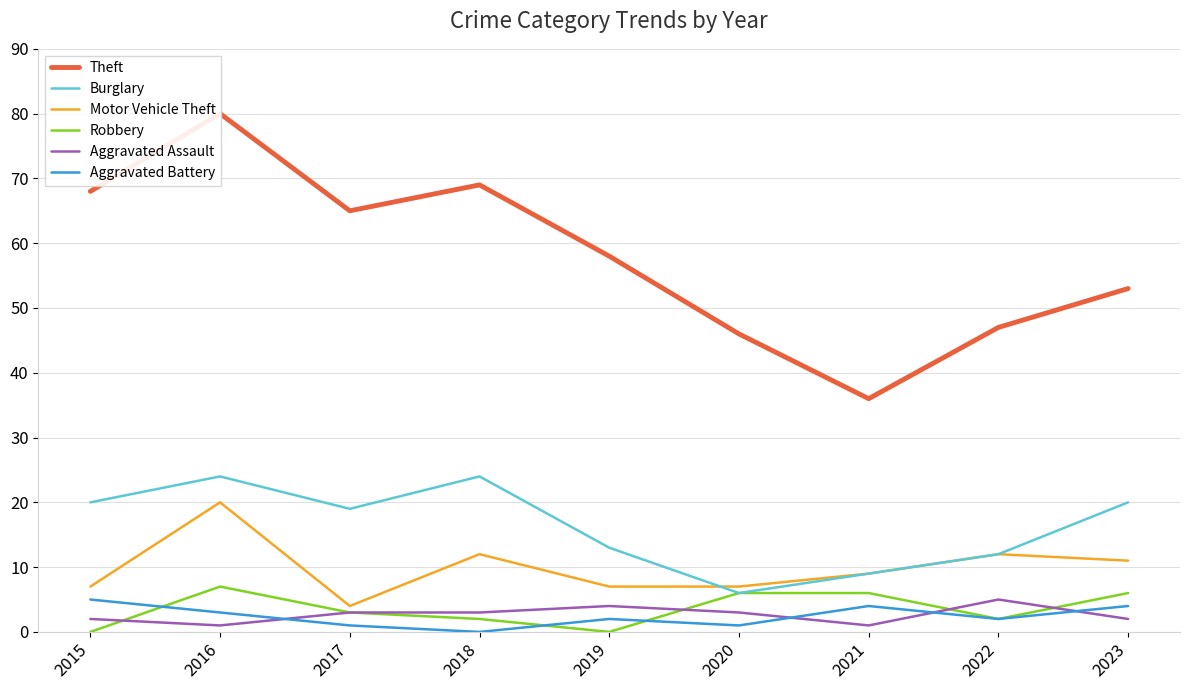

Rank the categories by Aggravated Battery value from lowest to highest.

2018, 2017, 2020, 2019, 2022, 2016, 2021, 2023, 2015